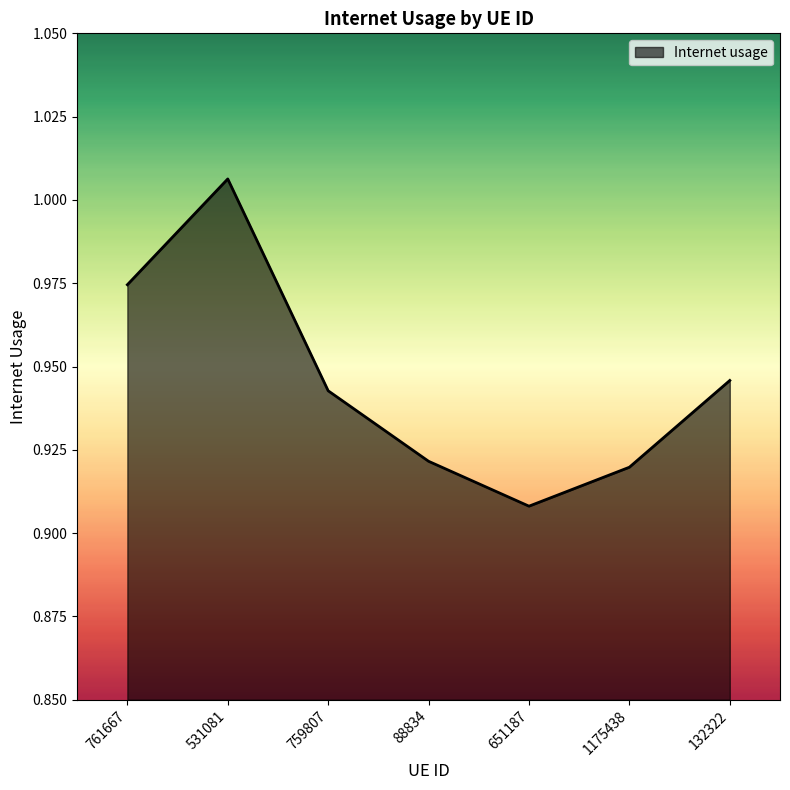

Rank the categories by value from highest to lowest.

531081, 761667, 132322, 759807, 88834, 1175438, 651187